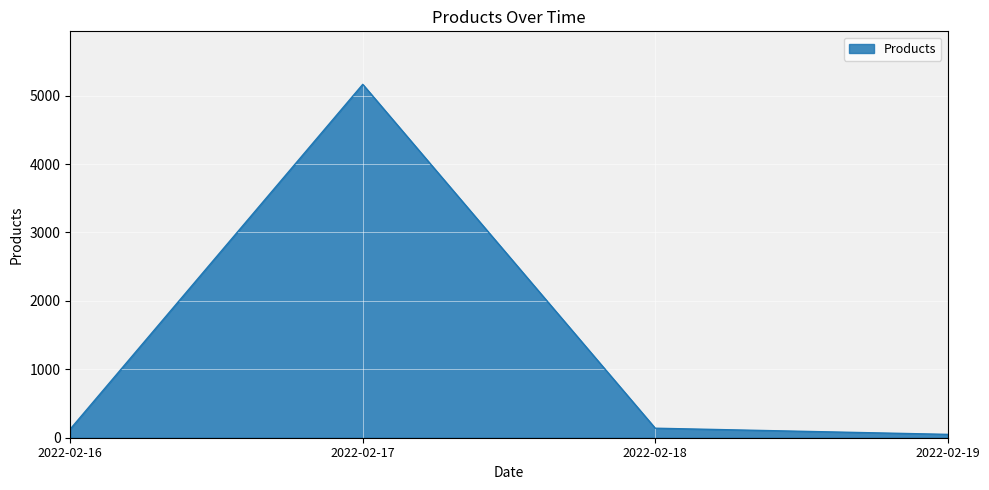

Count the number of data series in this chart.

1